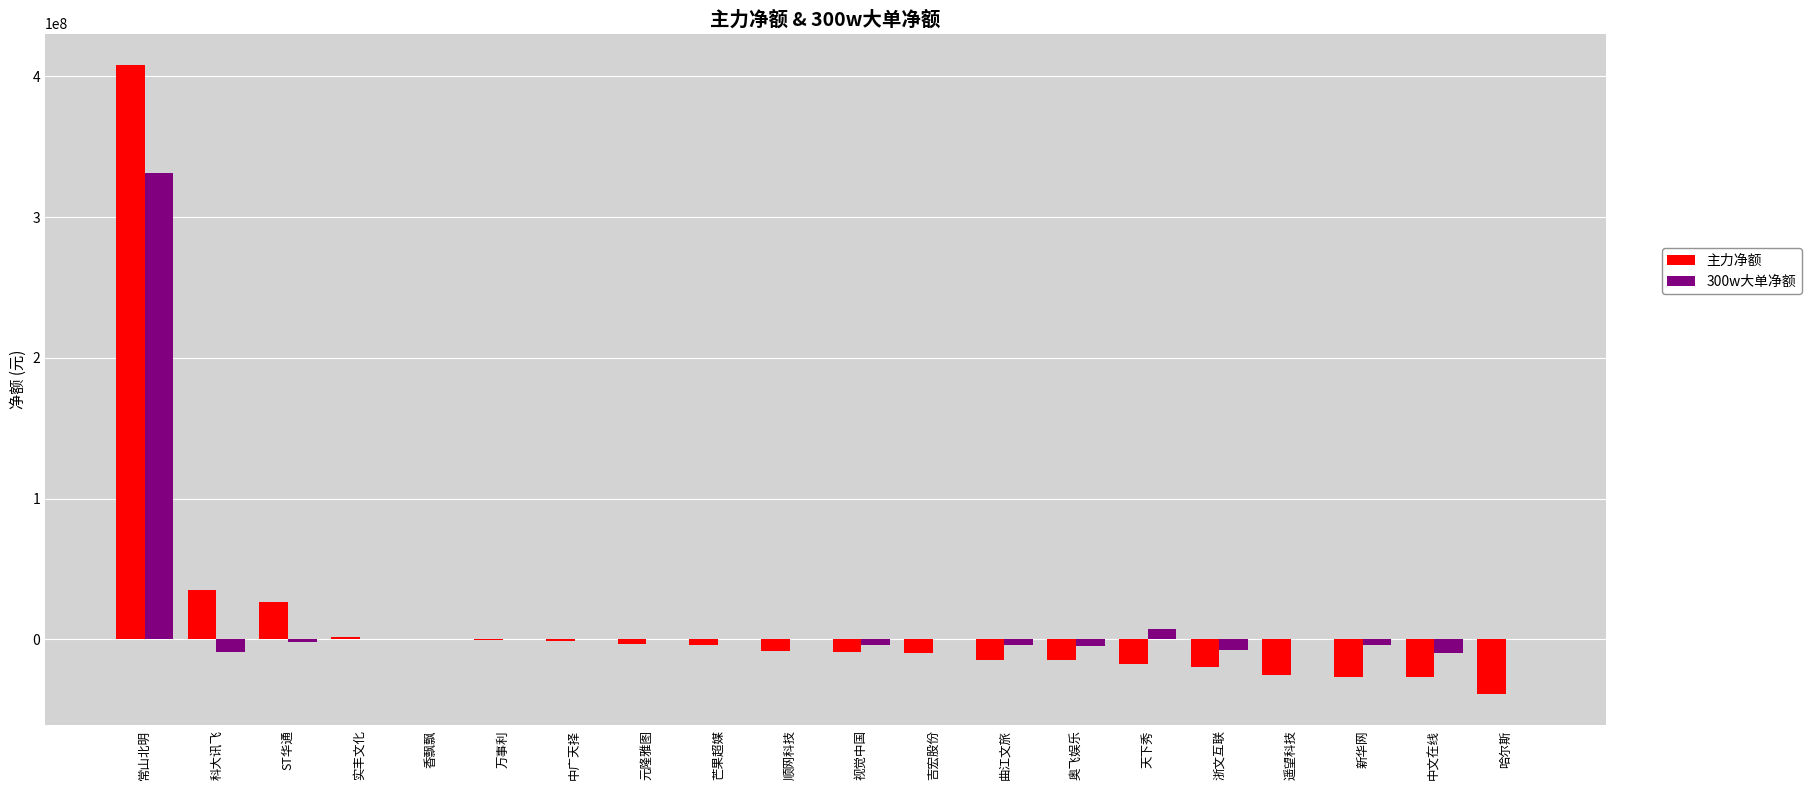

At which category is the sum across all series the highest?

常山北明